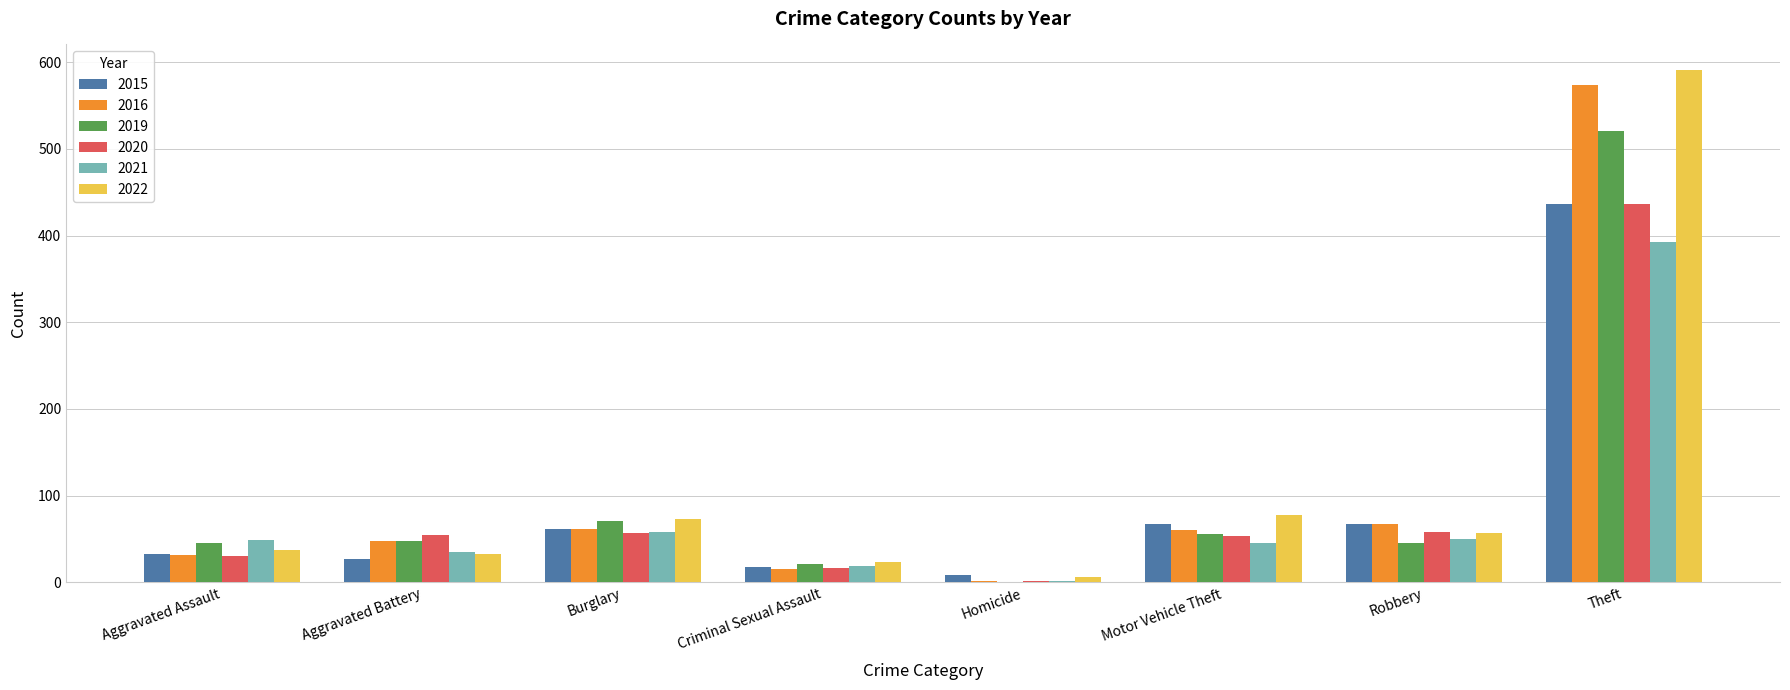

Which series has the widest spread of values?

2022